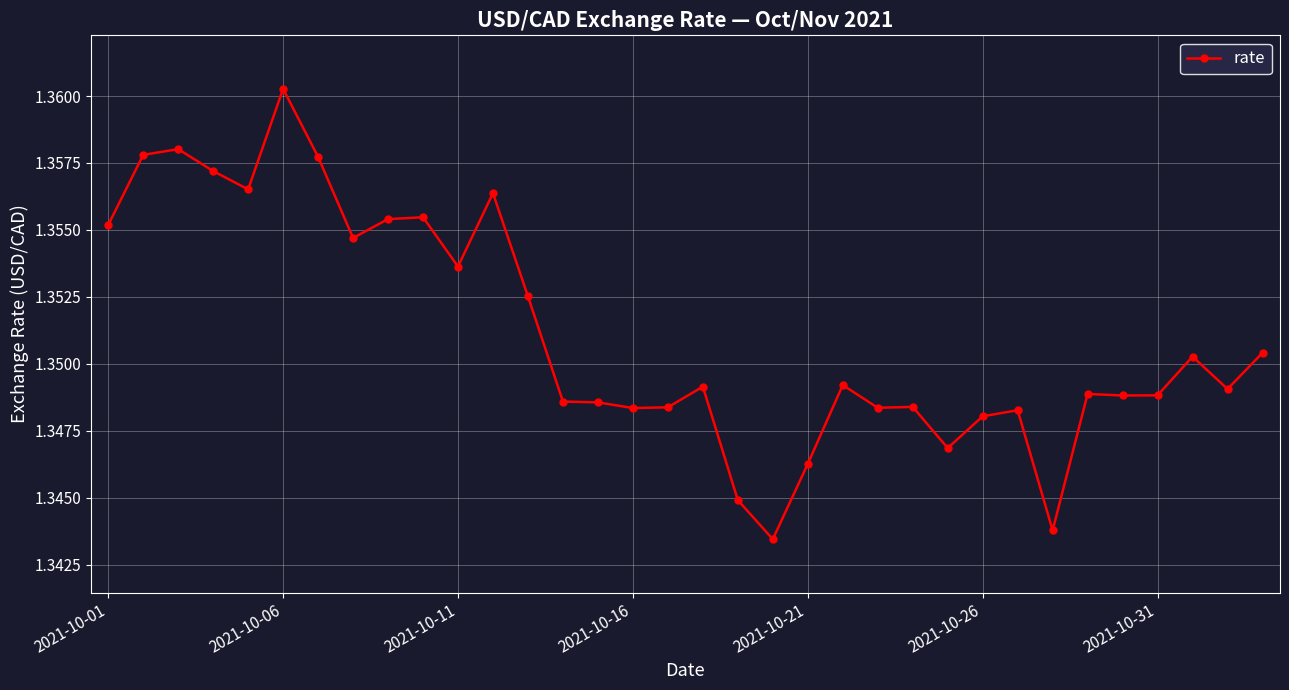

How many values are between 1 and 2?

34